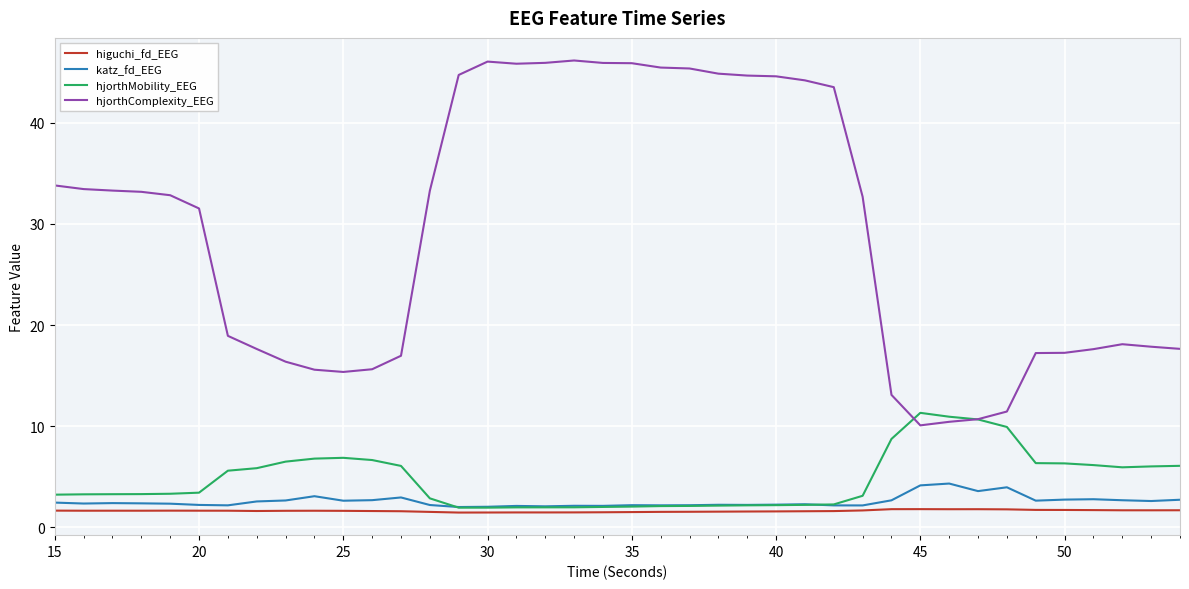

What is the sum of all hjorthComplexity_EEG values?

1175.3